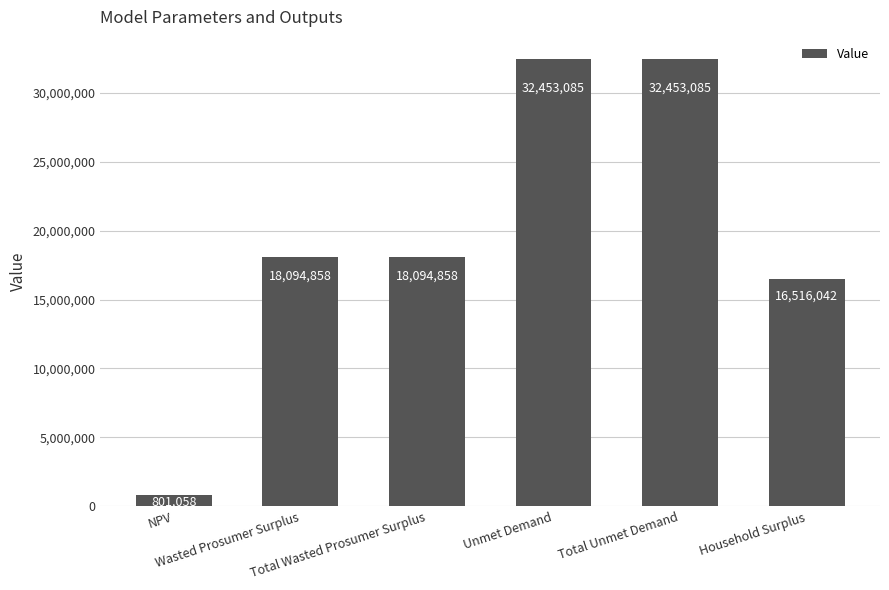

What is the smallest value displayed?

801057.8